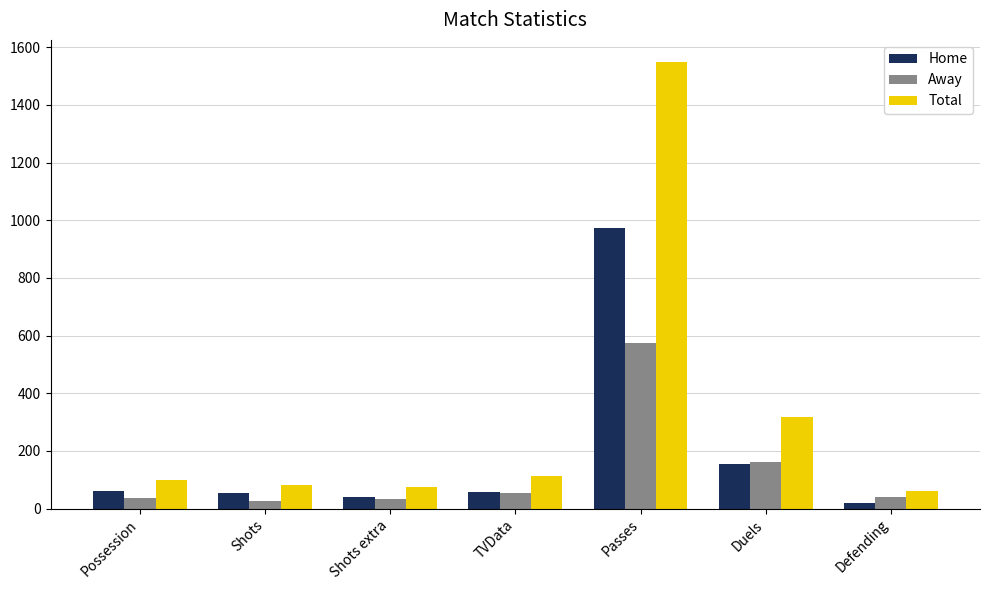

At how many categories does at least one series exceed 427?

1